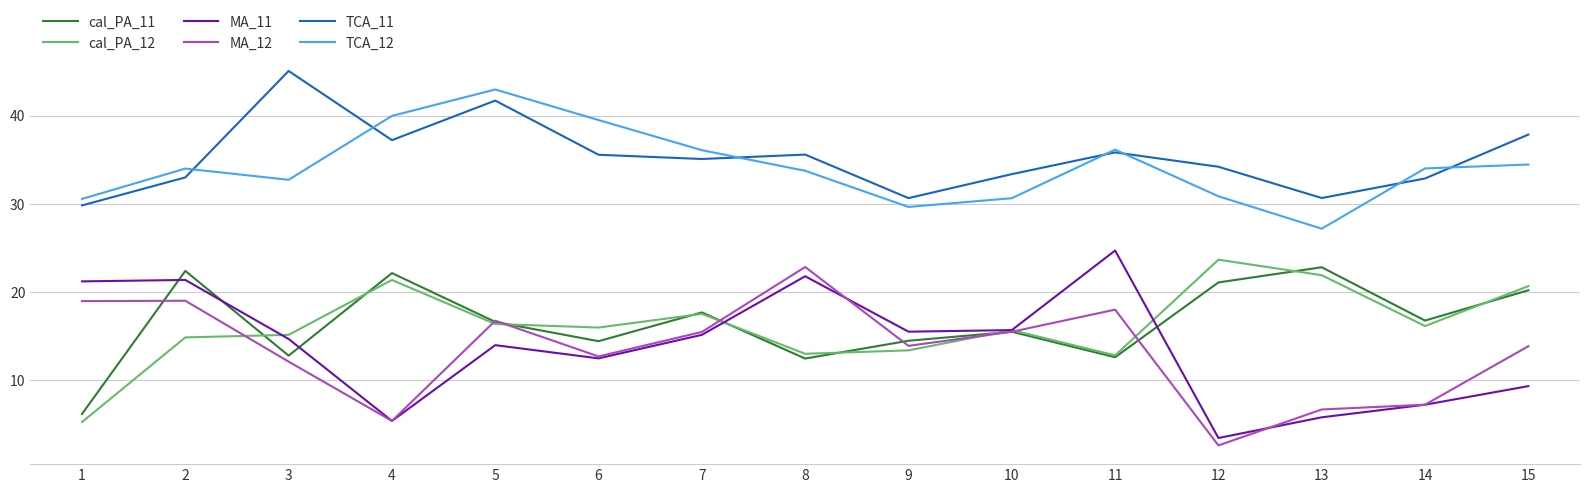

At which label is MA_11 closest to 14?

5